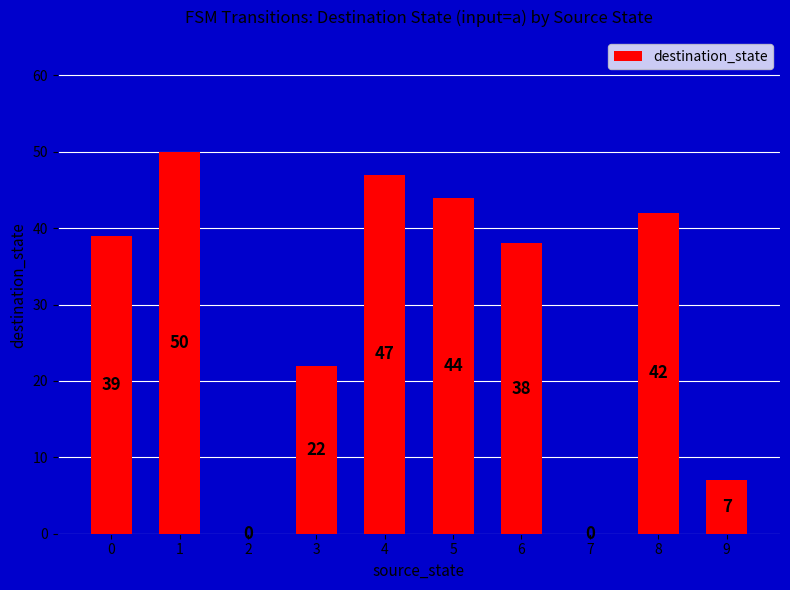

True or false: the data shows 0 at 2.

True